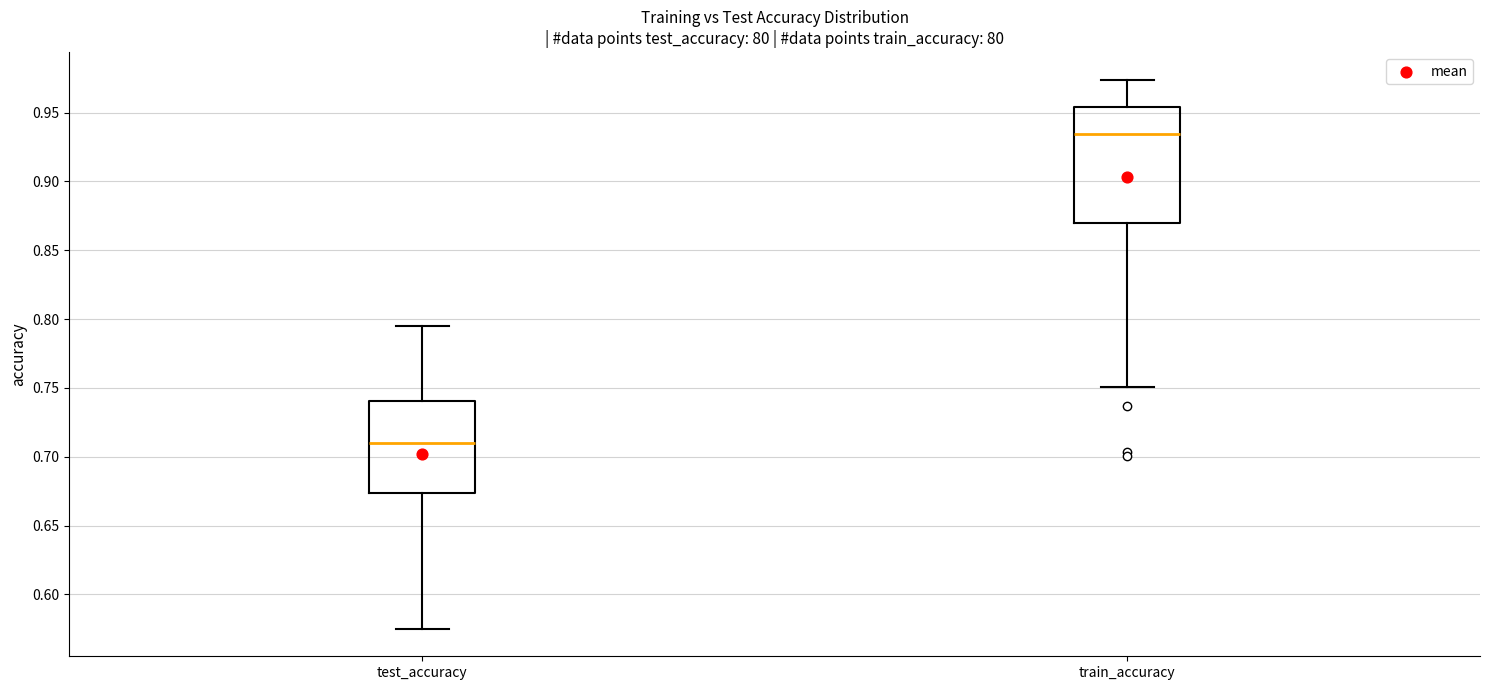

Comparing the boxes themselves (not the whiskers), which one is the tallest?

train_accuracy